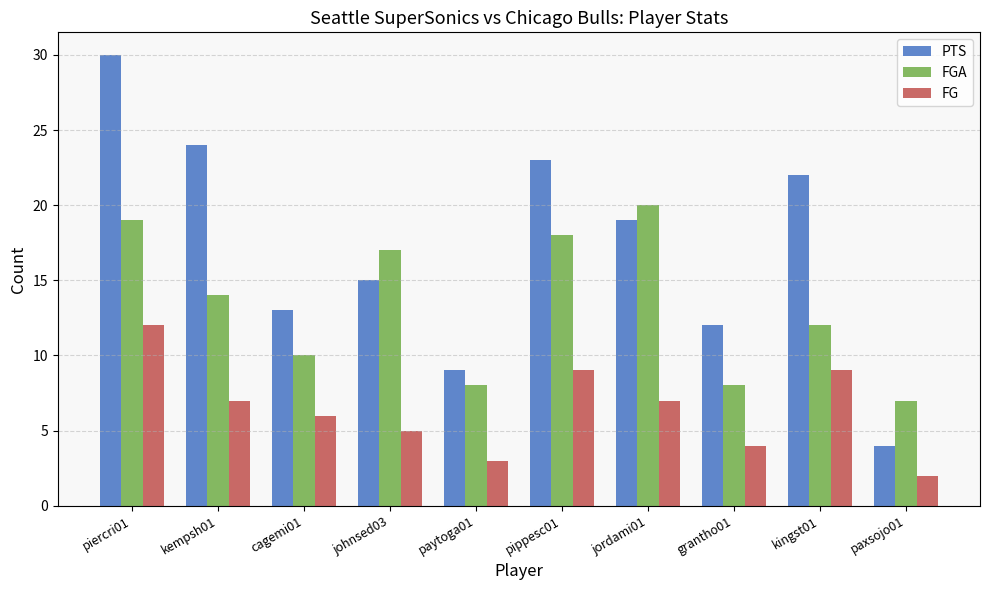

Read the FGA value at paxsojo01.

7